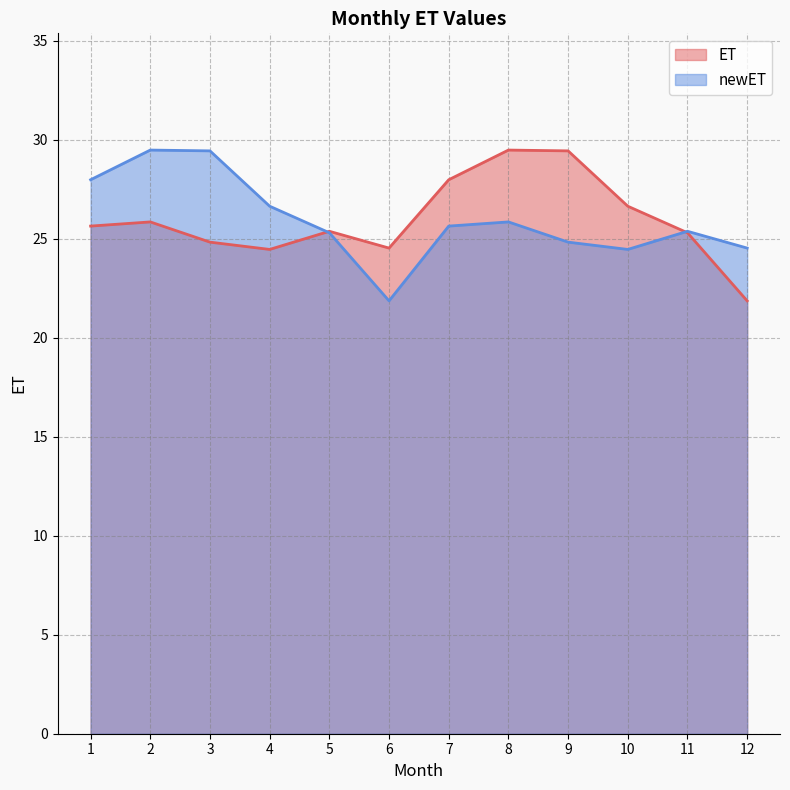

Where do newET and ET first cross each other?

4 and 5